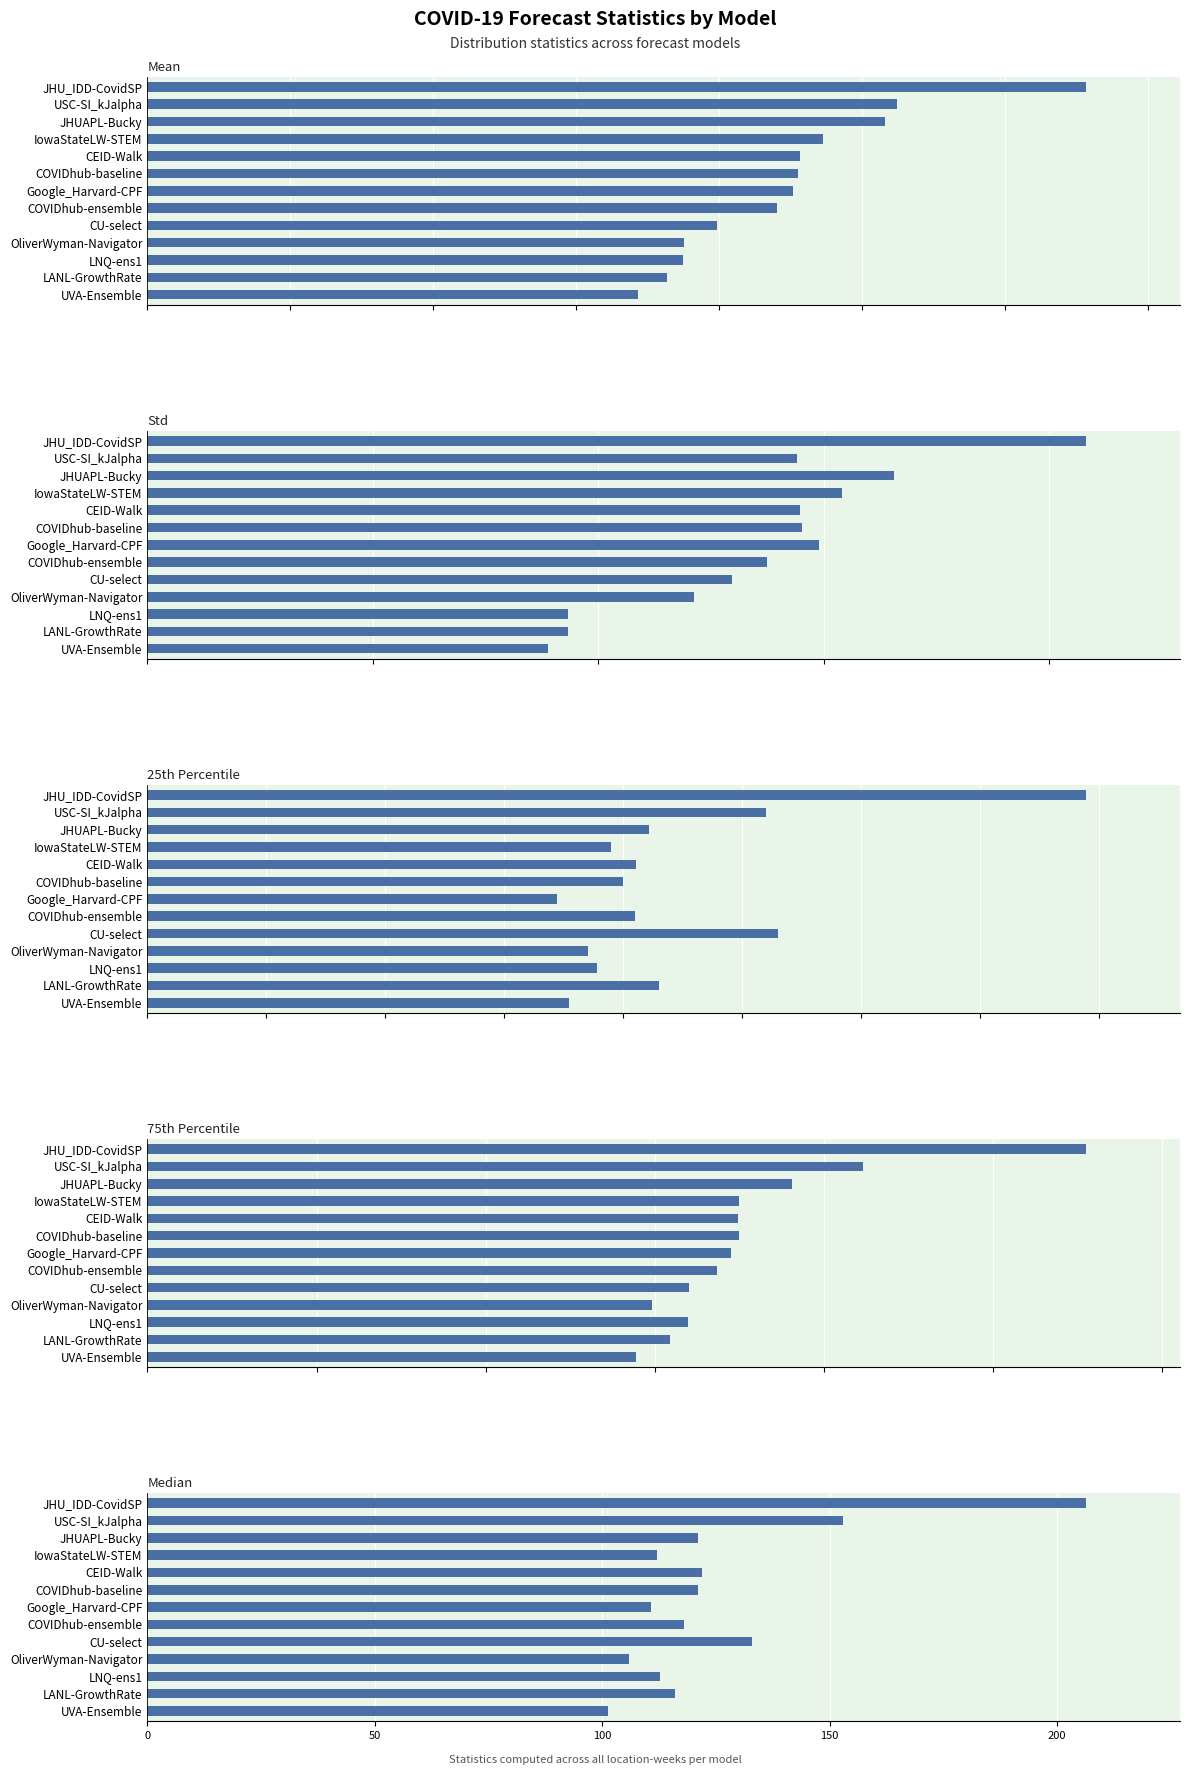

How many bars are there in total?

65